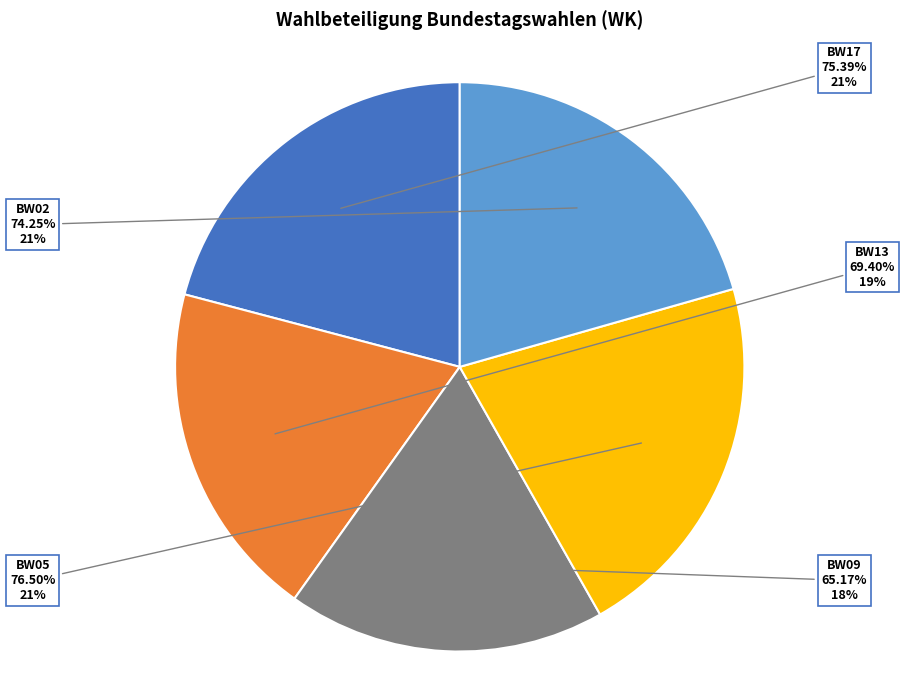

Which has a higher value, BW13 or BW02?

BW02